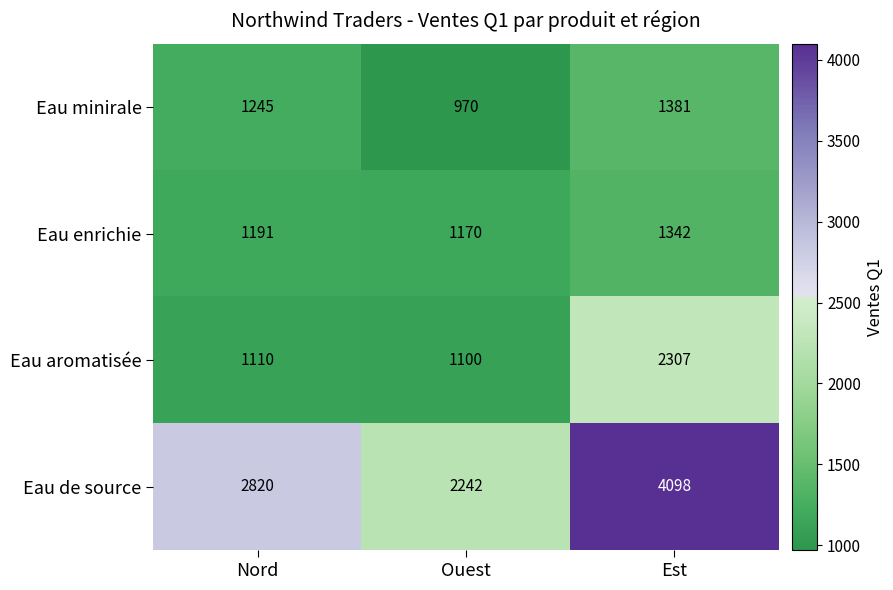

What is the average value of the Eau de source series?

3053